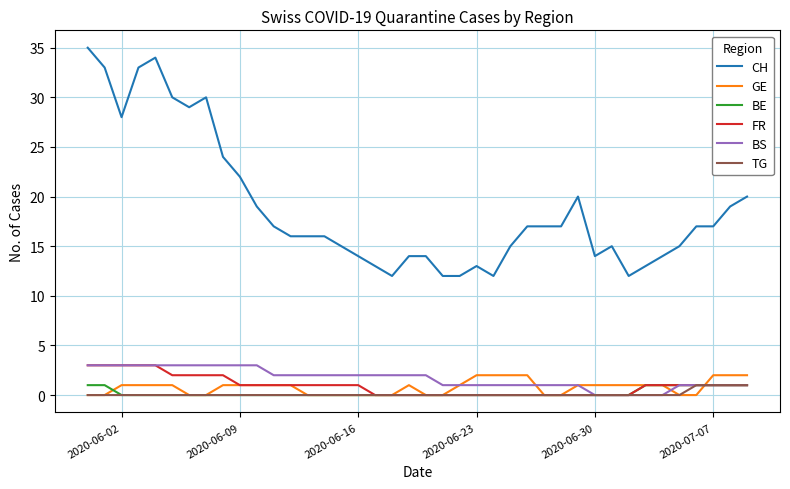

What is the highest value of the CH series?

35